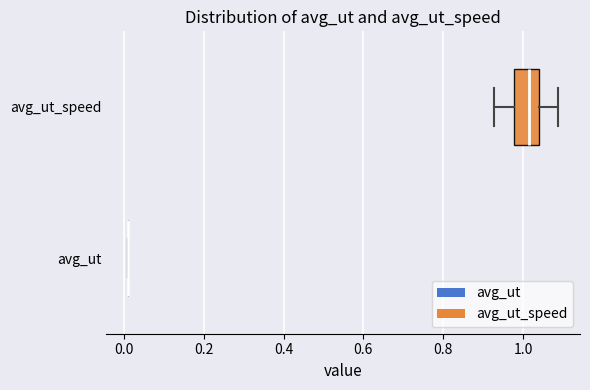

Reading bottom to top, transcribe this box plot: for each box, give where its median line is, the range the box spans, and where its two whiskers end, as read against the x-axis. The values are not printed on the chart, so give them approximately, as read against the axis.

avg_ut: box collapsed to a line at 0.02, whiskers 0.00 to 0.02
avg_ut_speed: median 1.02, box 0.98 to 1.04, whiskers 0.92 to 1.08